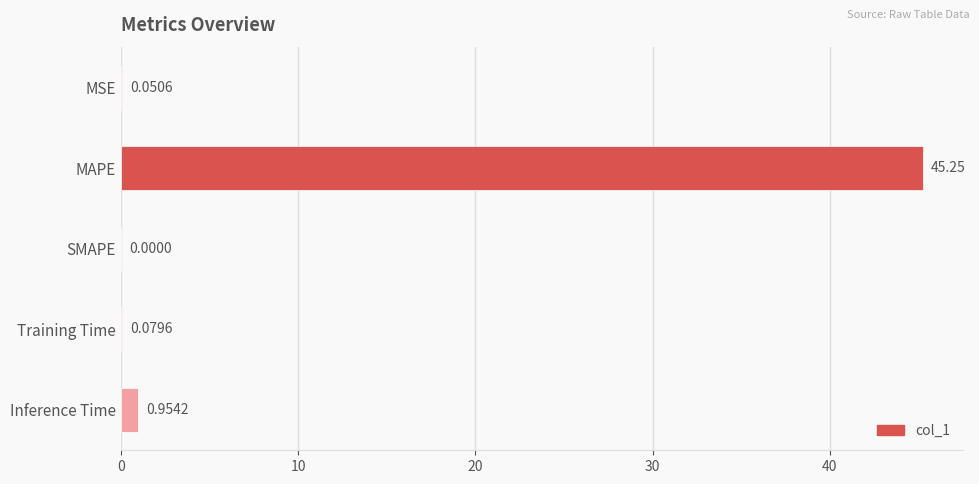

Are the bars horizontal?

Yes